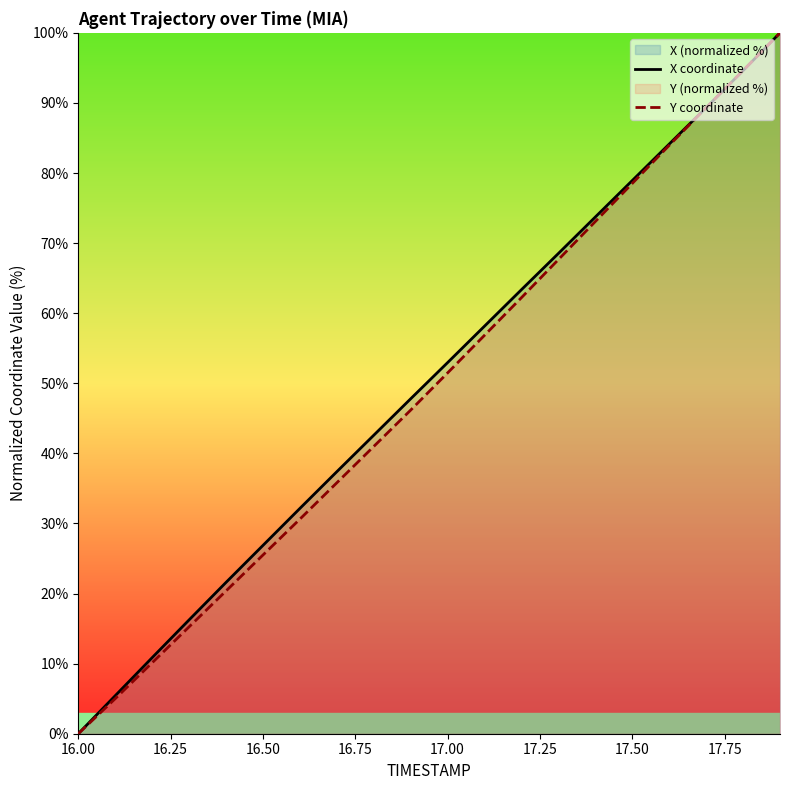

How many intersections are there between Y coordinate and X coordinate?

1